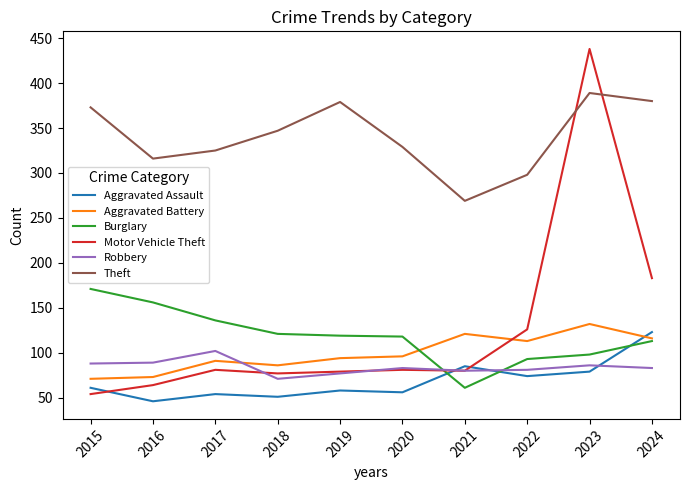

True or false: Aggravated Battery and Robbery cross at least once.

True